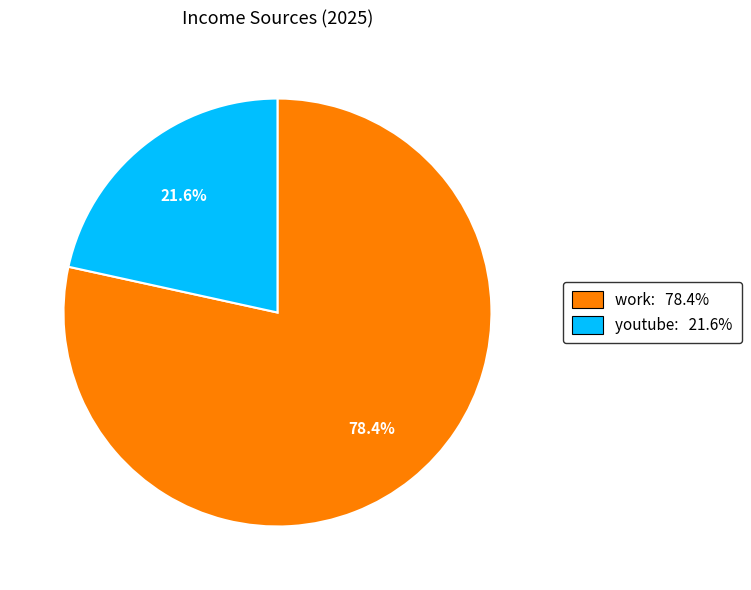

How many slices are in this pie chart?

2